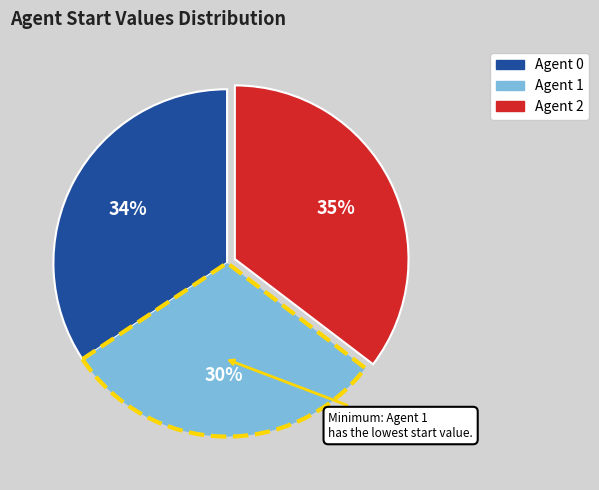

Is it true that Agent 0 is 28% of the pie?

False